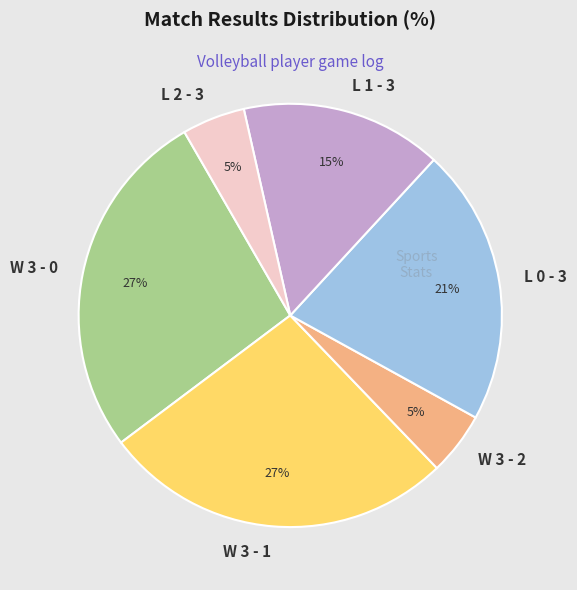

Is W 3 - 2 the majority of the pie?

No